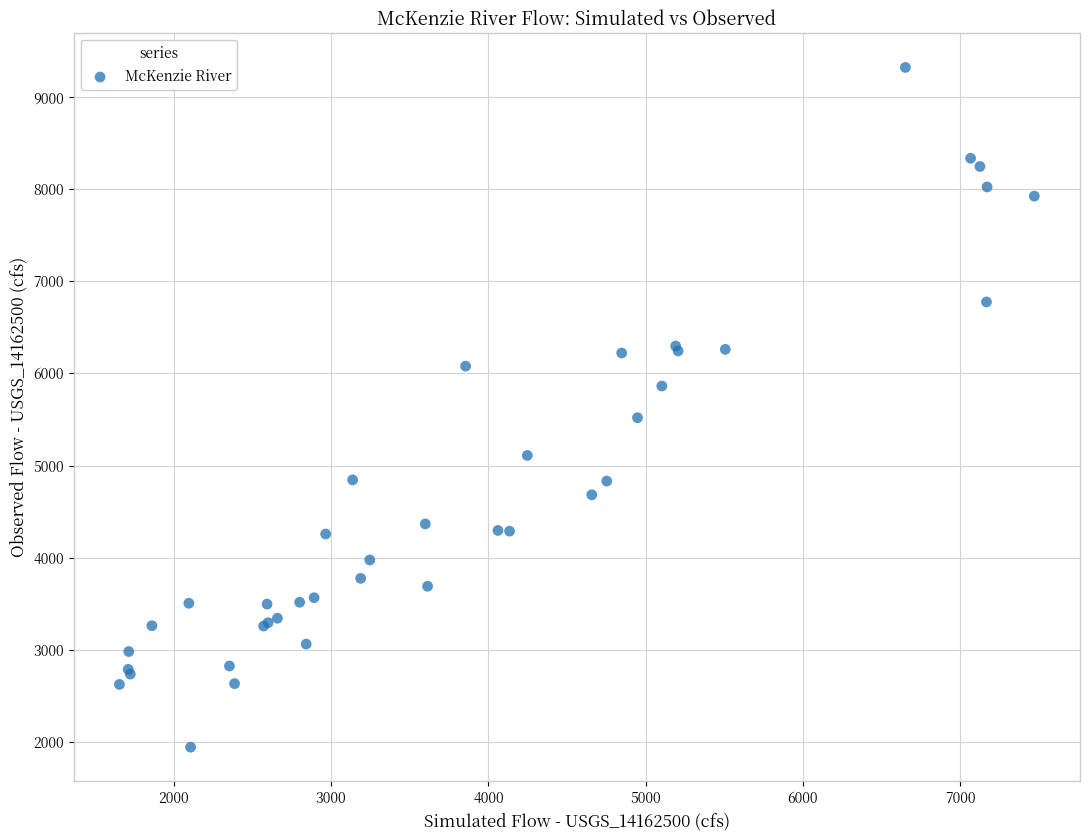

What Y value in the scatter plot is closest to 5632?

5519.6